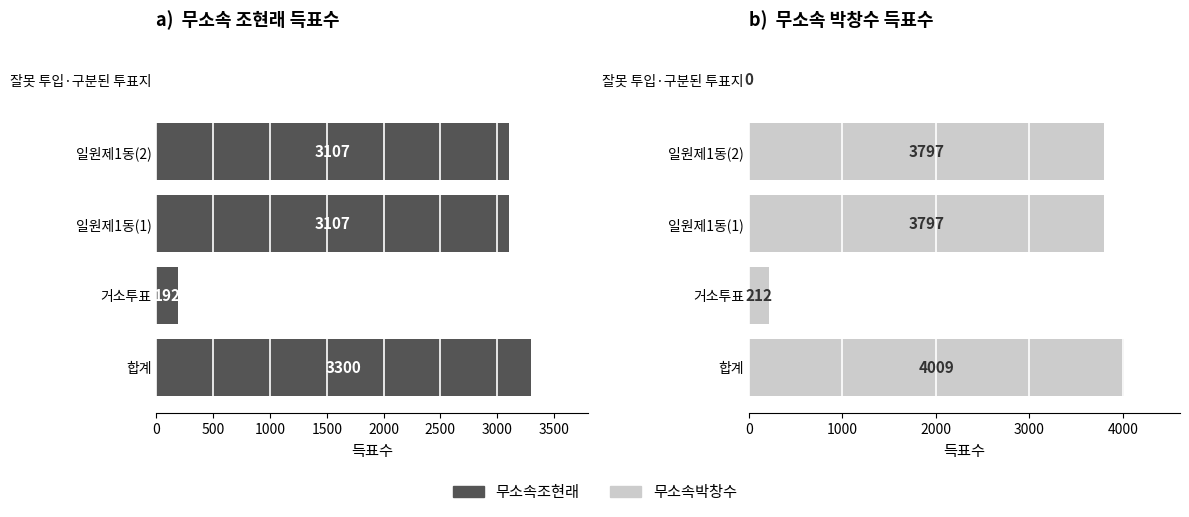

Is it true that 무소속조현래 equals 3300 at 합계?

True